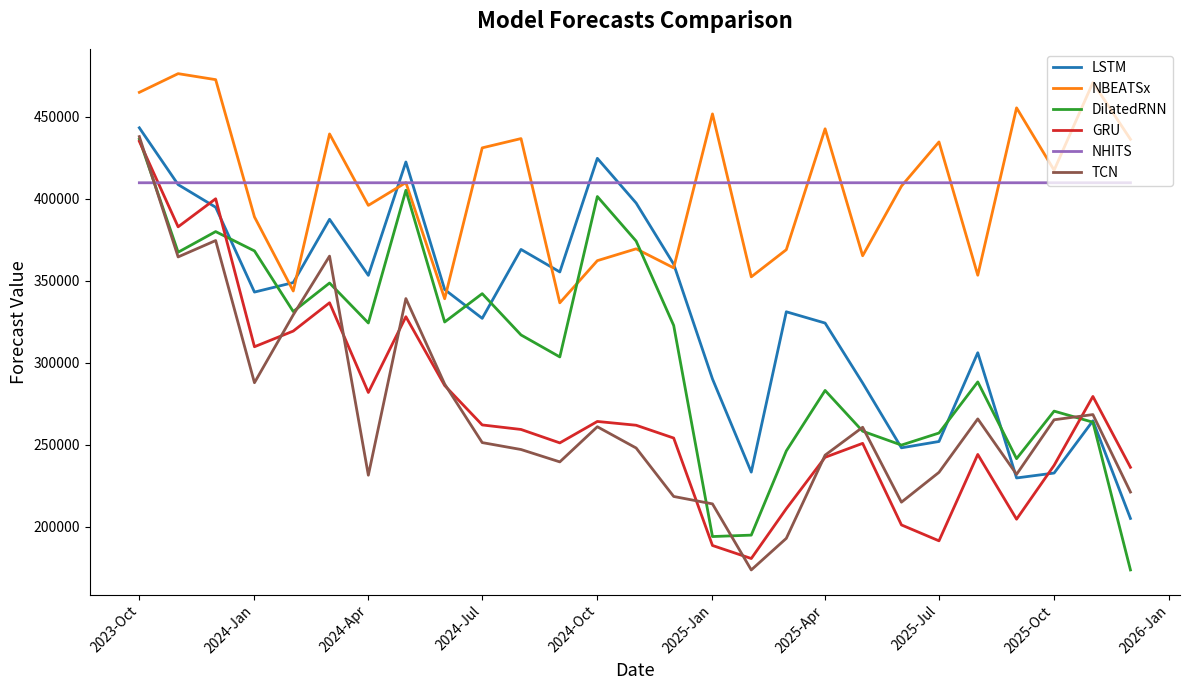

At how many categories does at least one series exceed 220368?

27